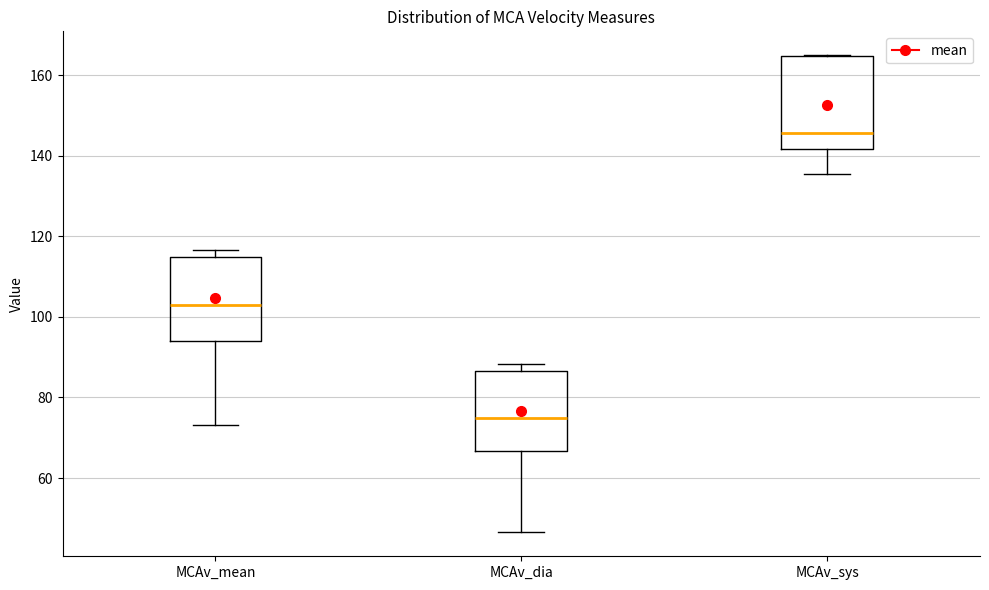

Reading left to right, read every box against the y-axis: the position of its median line, the range the box covers, and the ends of its whiskers. The values are not printed on the chart, so give them approximately, as read against the axis.

MCAv_mean: median 102, box 94 to 114, whiskers 74 to 116
MCAv_dia: median 74, box 66 to 86, whiskers 46 to 88
MCAv_sys: median 146, box 142 to 164, whiskers 136 to 164